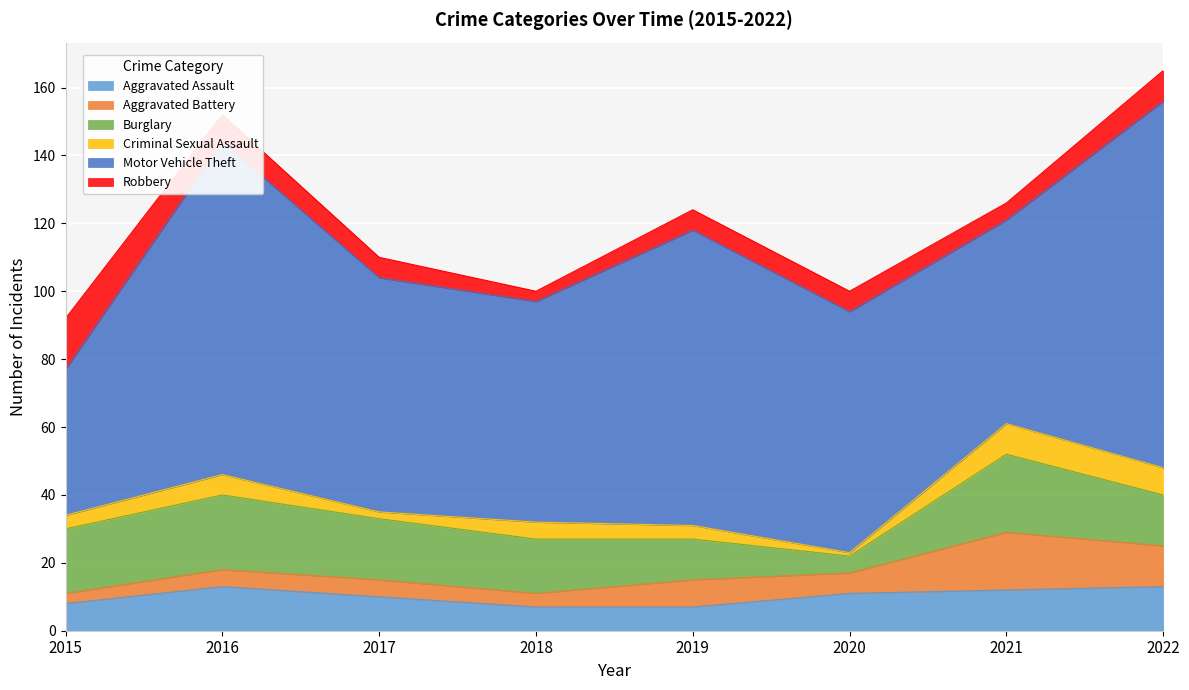

How many Criminal Sexual Assault values are between 4 and 8?

5